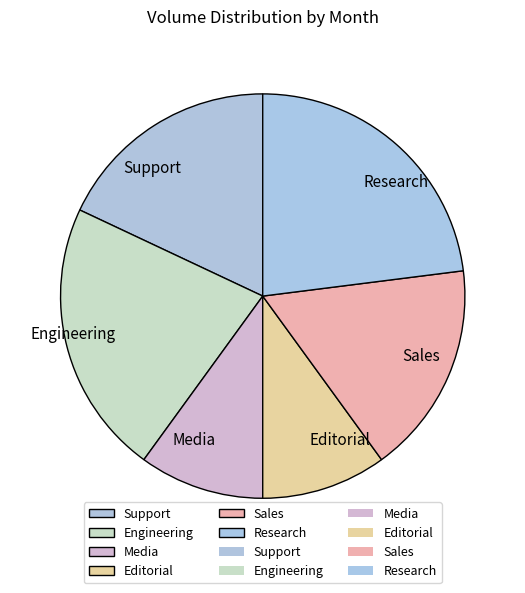

Between Research and Editorial, which is larger?

Research